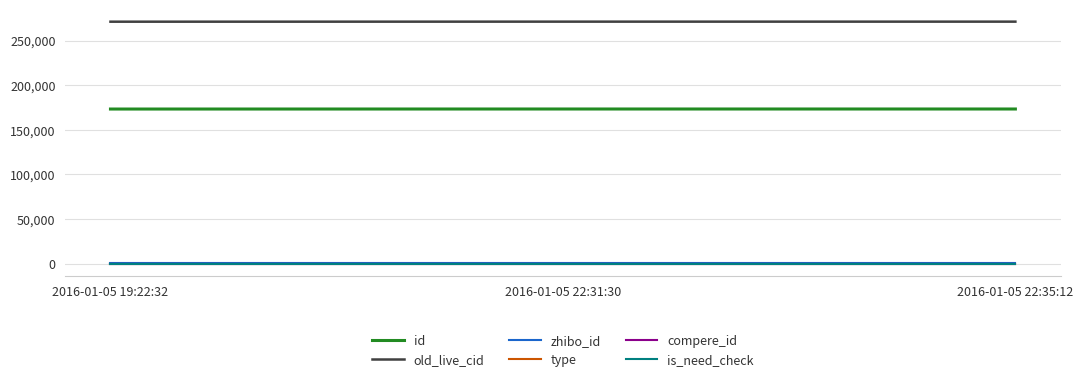

At which label does zhibo_id reach its minimum?

2016-01-05 19:22:32